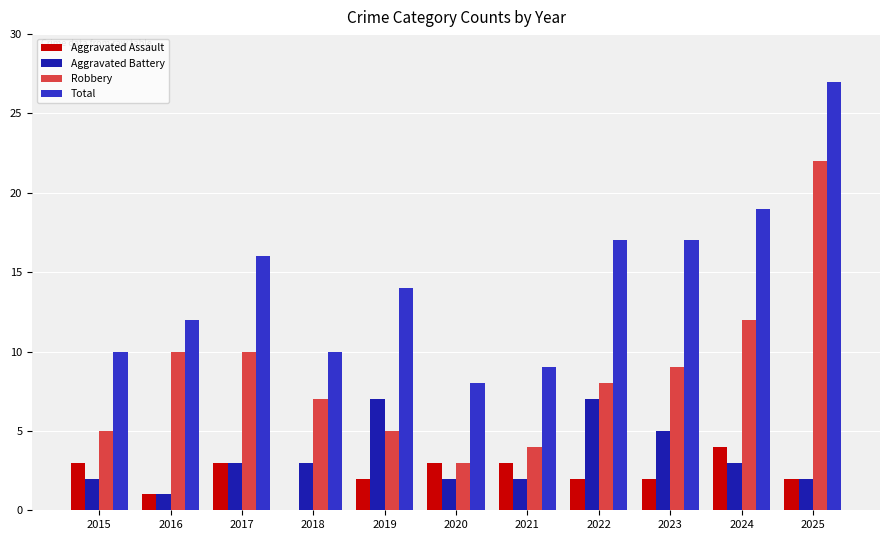

Is the value of Total at 2024 greater than the value of Robbery at 2017?

Yes